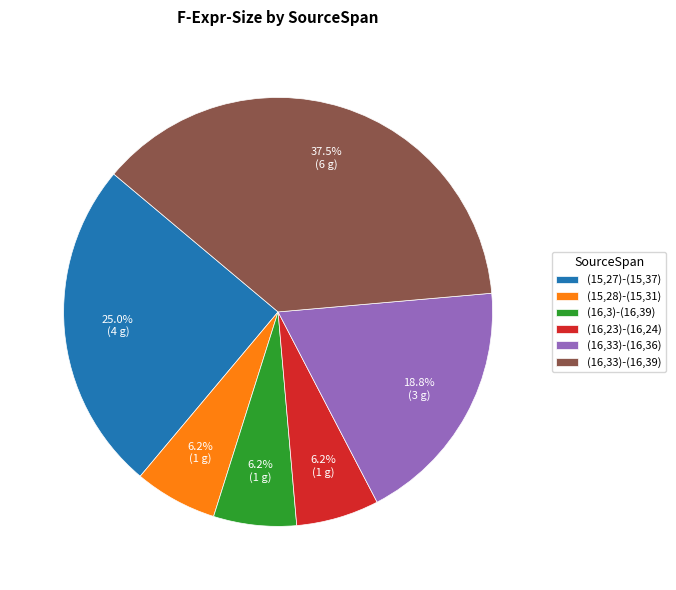

What is the largest slice in the pie chart?

(16,33)-(16,39)